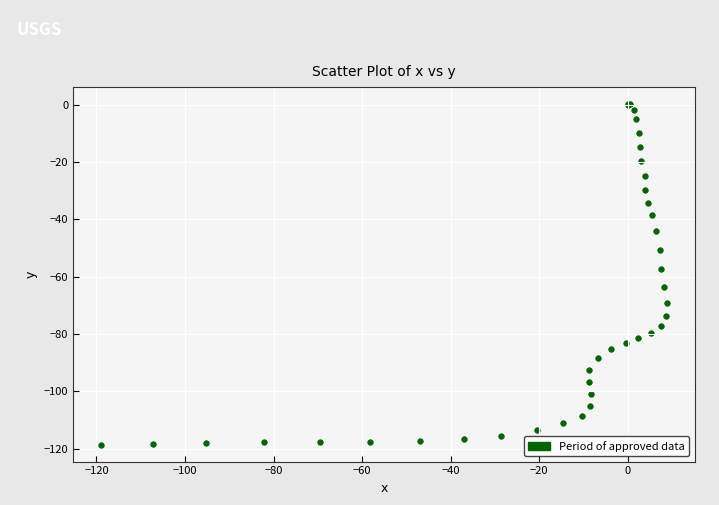

What Y value in the scatter plot is closest to -59?

-57.2